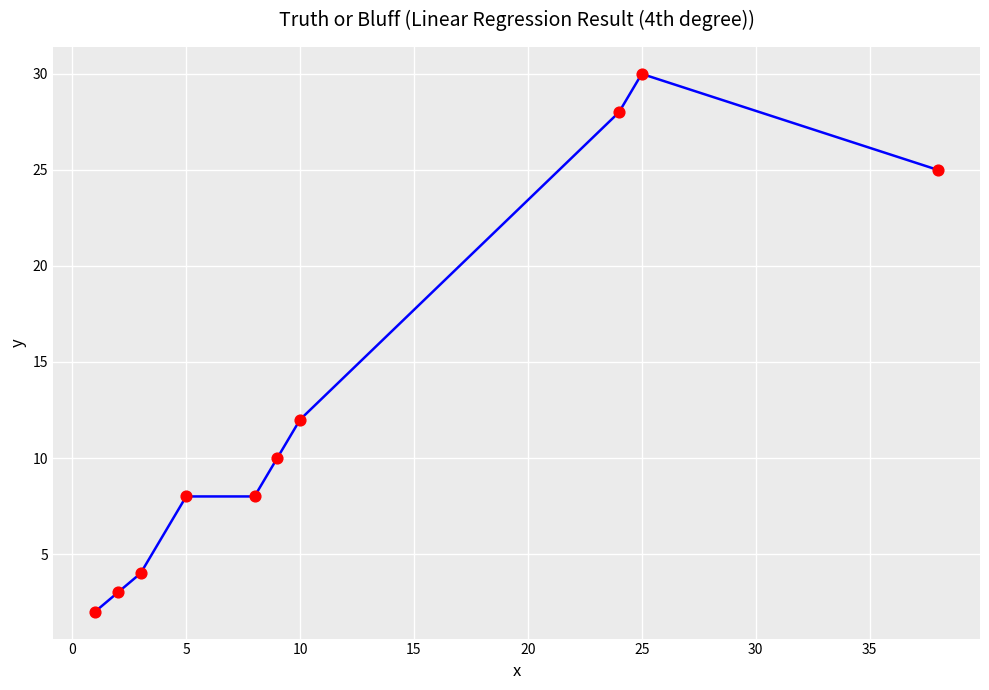

What is the difference between the maximum and minimum values?

28